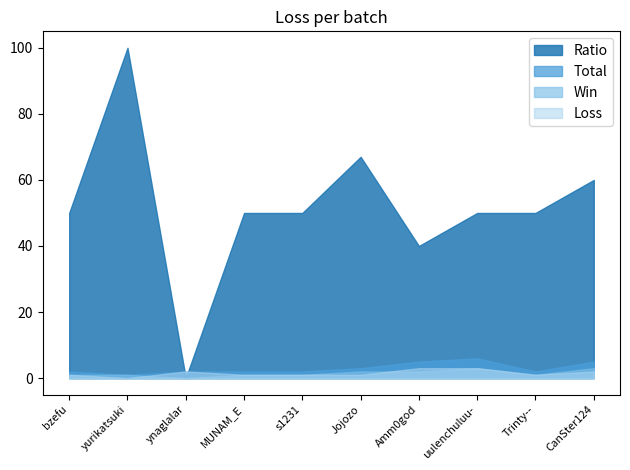

Between yurikatsuki and CanSter124, which series saw the biggest shift?

Ratio